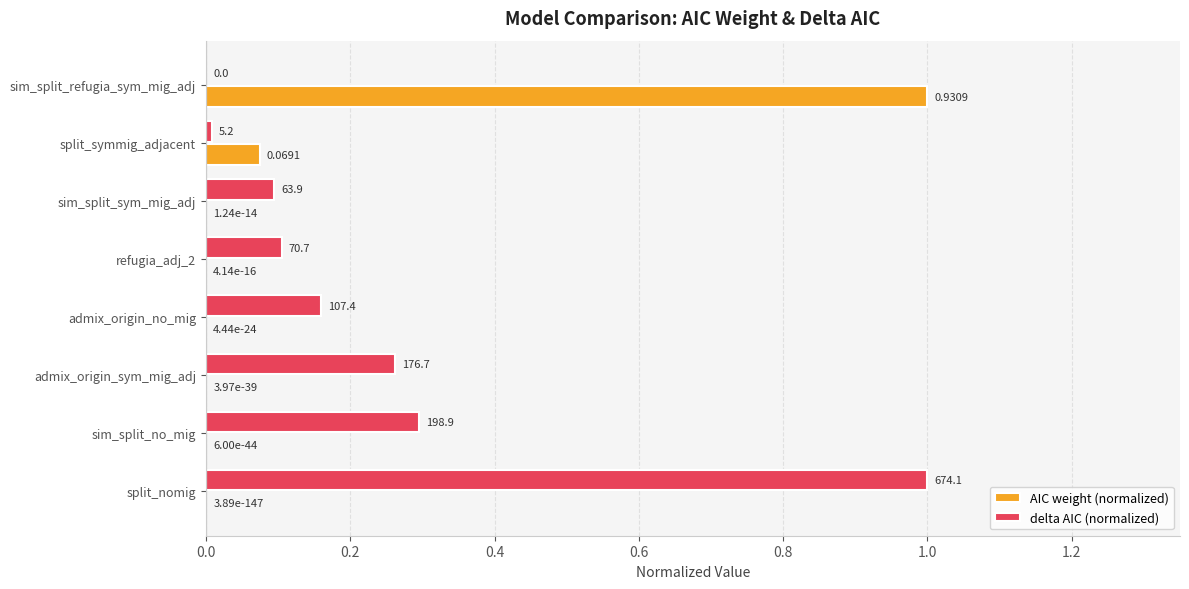

What is the sum of the delta AIC (normalized) values at split_nomig and sim_split_refugia_sym_mig_adj?

1.0